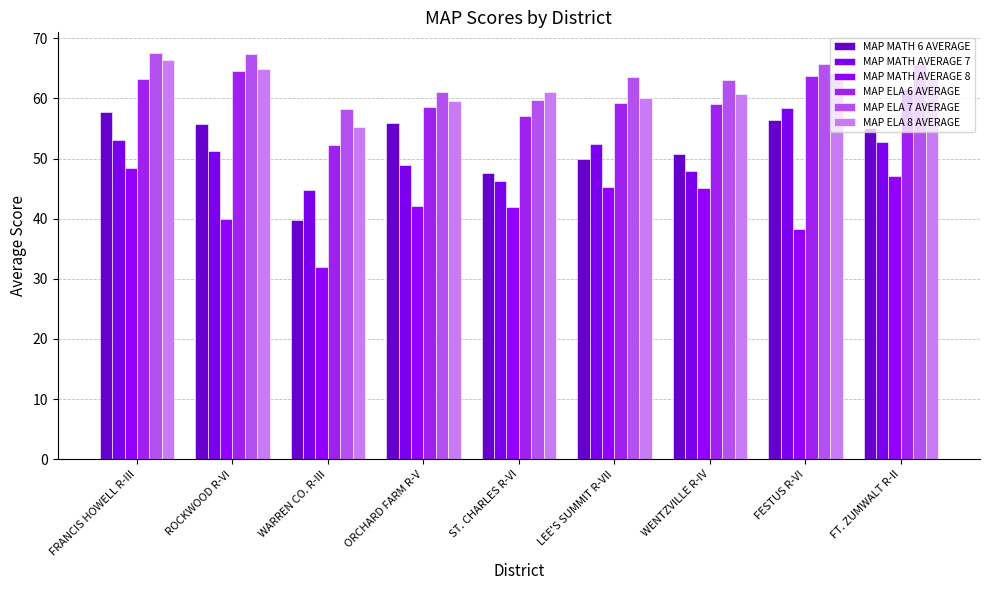

What is the sum of the MAP ELA 6 AVERAGE values at ST. CHARLES R-VI and LEE'S SUMMIT R-VII?

116.2